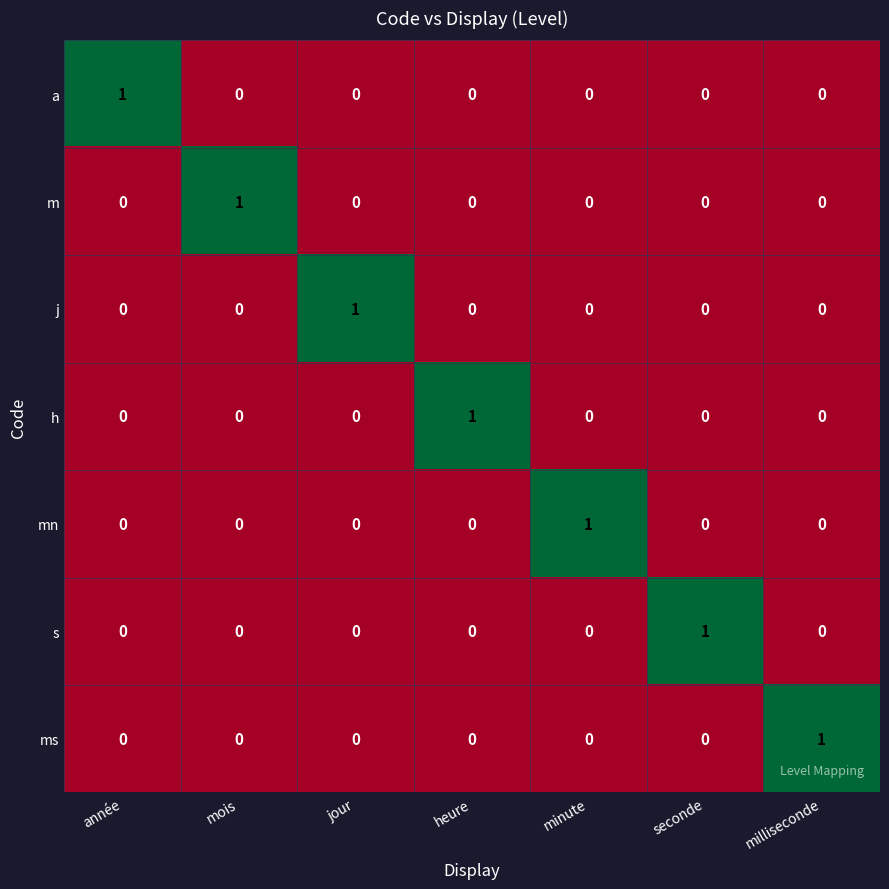

At how many categories does at least one series exceed 0?

7